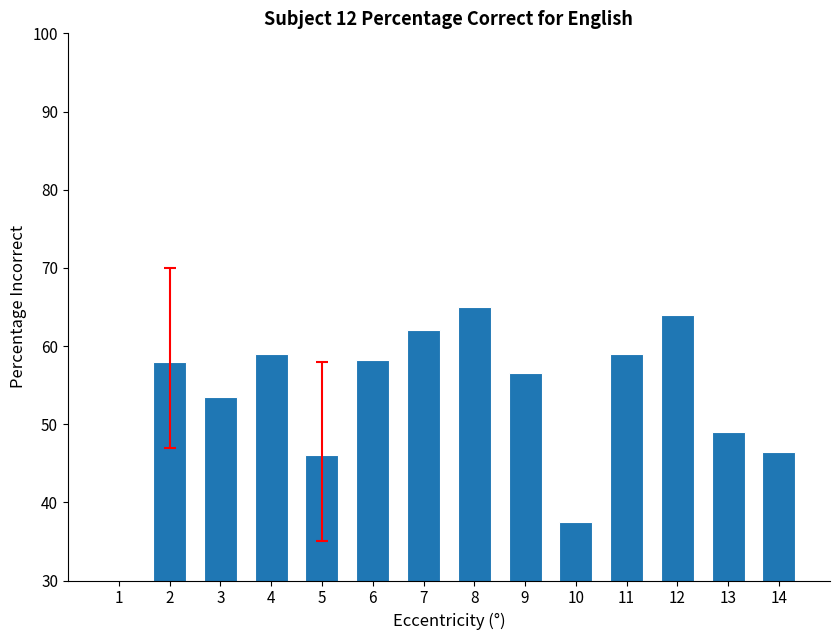

The chart shows a value of 59.0 at 4. True or false?

True